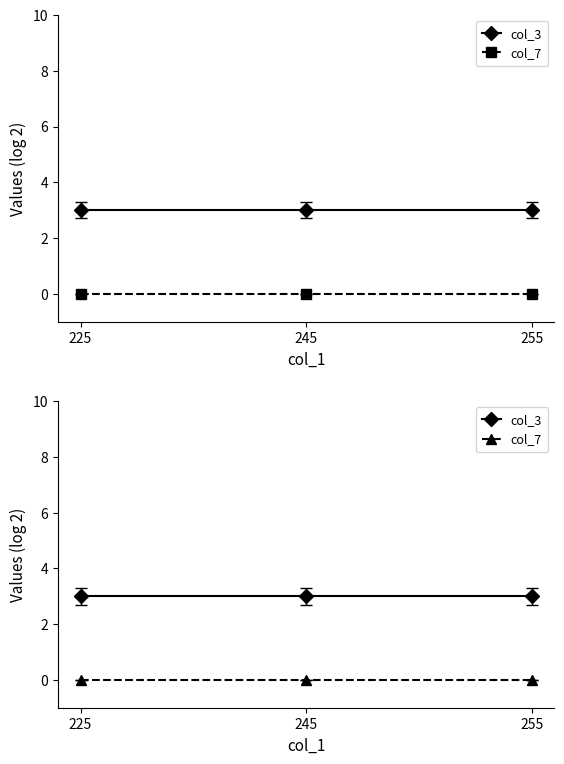

What is the total value across all series at 255?

3